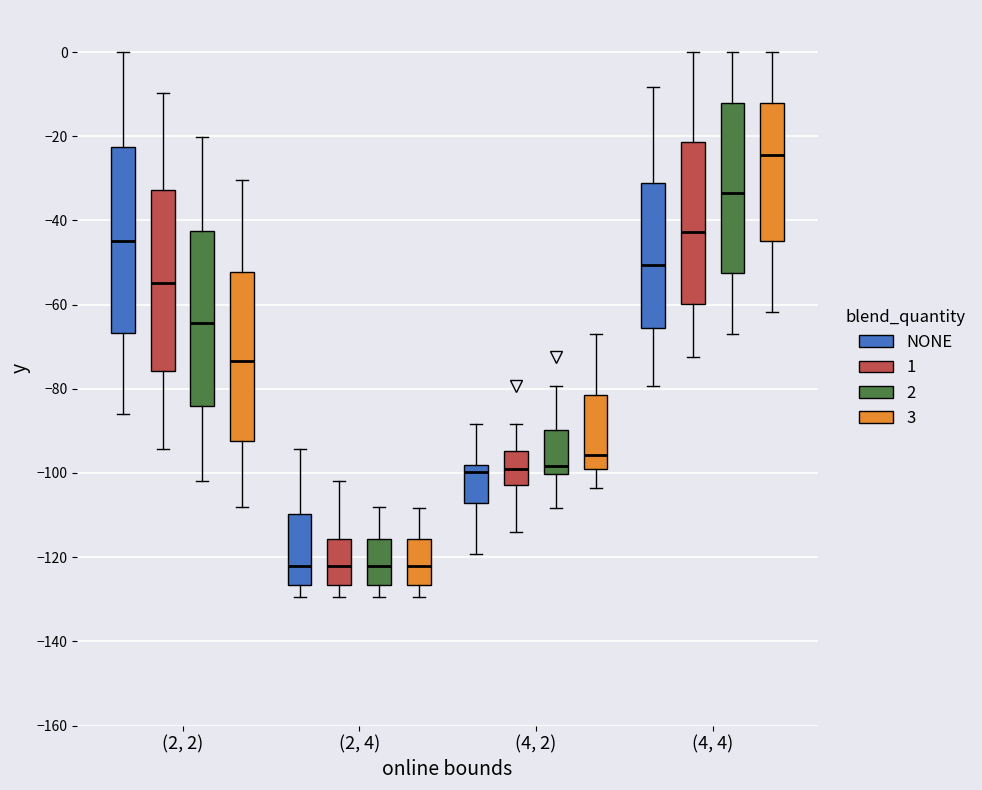

Reading left to right, transcribe this box plot: for each box, give where its median line is, the range the box spans, and where its two whiskers end, as read against the y-axis. The values are not printed on the chart, so give them approximately, as read against the axis.

(2, 2) (NONE): median -44, box -66 to -22, whiskers -86 to 0
(2, 2) (1): median -54, box -76 to -32, whiskers -94 to -10
(2, 2) (2): median -64, box -84 to -42, whiskers -102 to -20
(2, 2) (3): median -74, box -92 to -52, whiskers -108 to -30
(2, 4) (NONE): median -122, box -126 to -110, whiskers -130 to -94
(2, 4) (1): median -122, box -126 to -116, whiskers -130 to -102
(2, 4) (2): median -122, box -126 to -116, whiskers -130 to -108
(2, 4) (3): median -122, box -126 to -116, whiskers -130 to -108
(4, 2) (NONE): median -100, box -108 to -98, whiskers -120 to -88
(4, 2) (1): median -100, box -102 to -94, whiskers -114 to -88
(4, 2) (2): median -98, box -100 to -90, whiskers -108 to -80
(4, 2) (3): median -96, box -100 to -82, whiskers -104 to -66
(4, 4) (NONE): median -50, box -66 to -32, whiskers -80 to -8
(4, 4) (1): median -42, box -60 to -22, whiskers -72 to 0
(4, 4) (2): median -34, box -52 to -12, whiskers -66 to 0
(4, 4) (3): median -24, box -44 to -12, whiskers -62 to 0